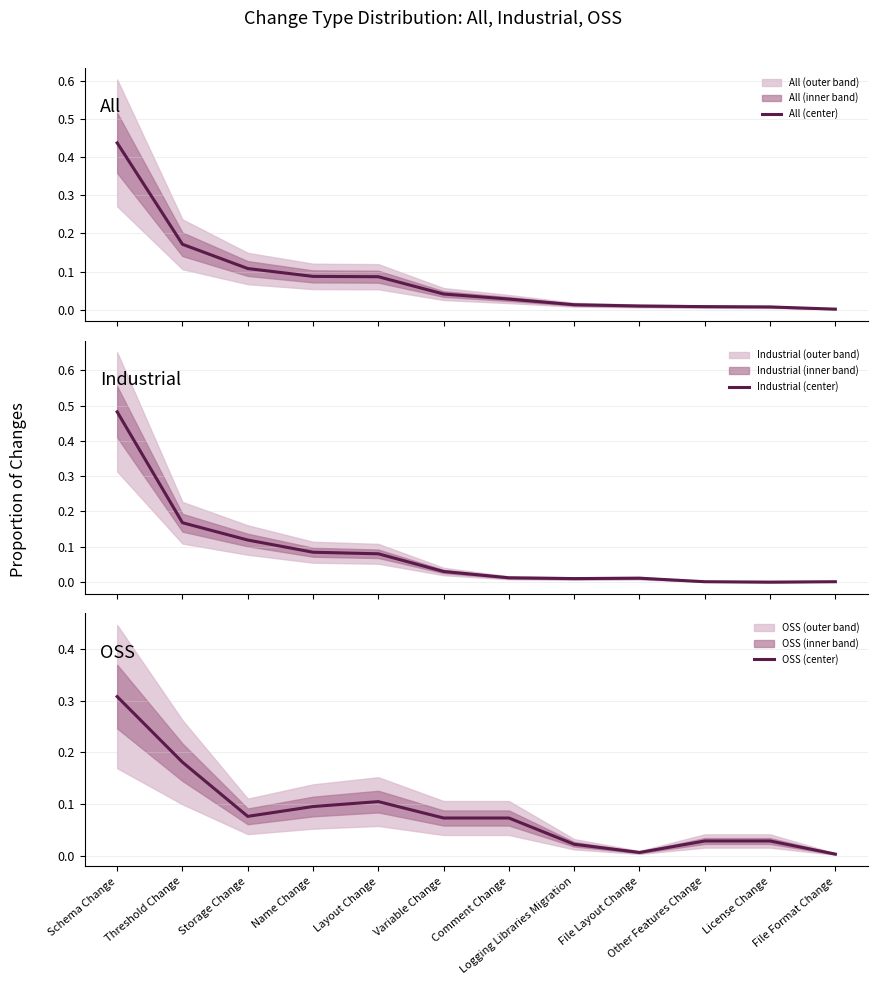

Does the chart have visible grid lines?

Yes